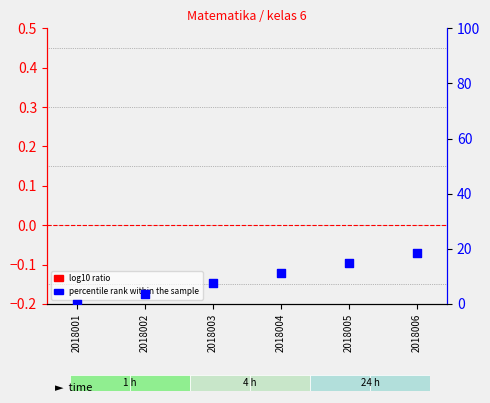

Which series reaches the maximum Y coordinate?

percentile rank within the sample